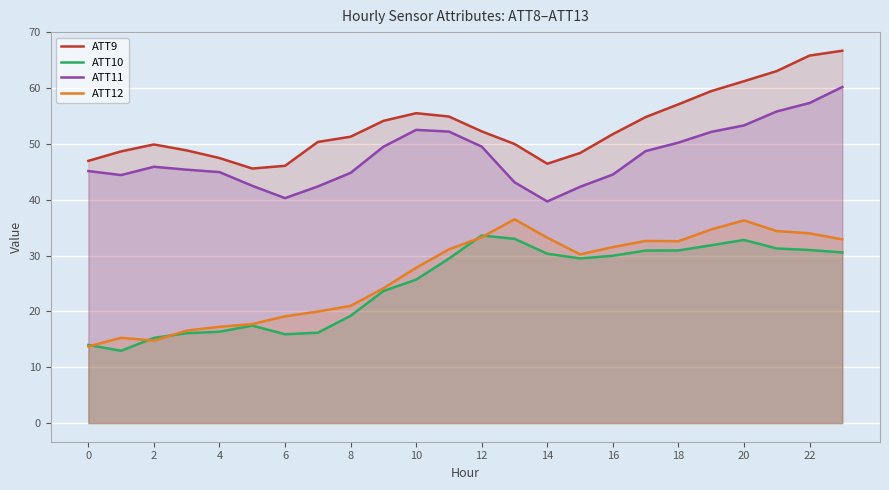

True or false: ATT11 and ATT12 cross at least once.

False